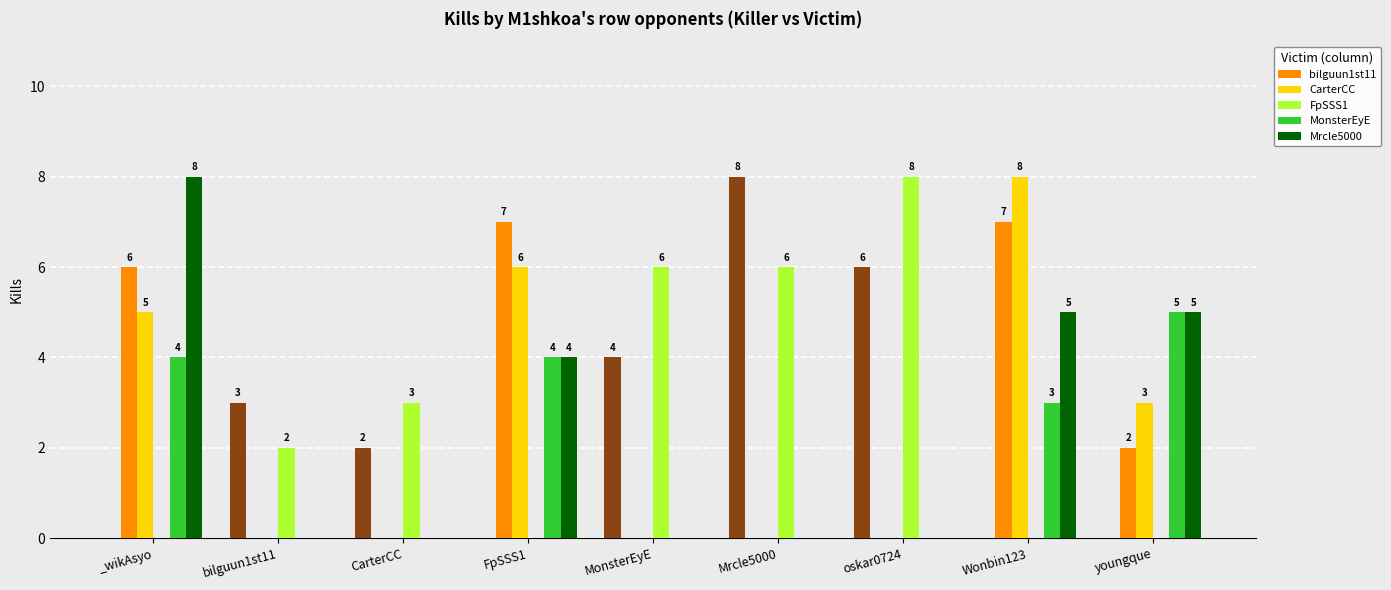

At oskar0724, list the series in order from largest to smallest.

FpSSS1, bilguun1st11, CarterCC, MonsterEyE, Mrcle5000